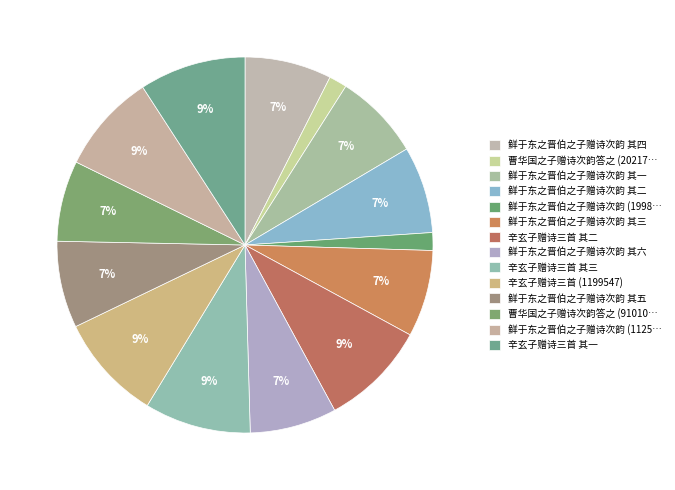

How many slices are in this pie chart?

14